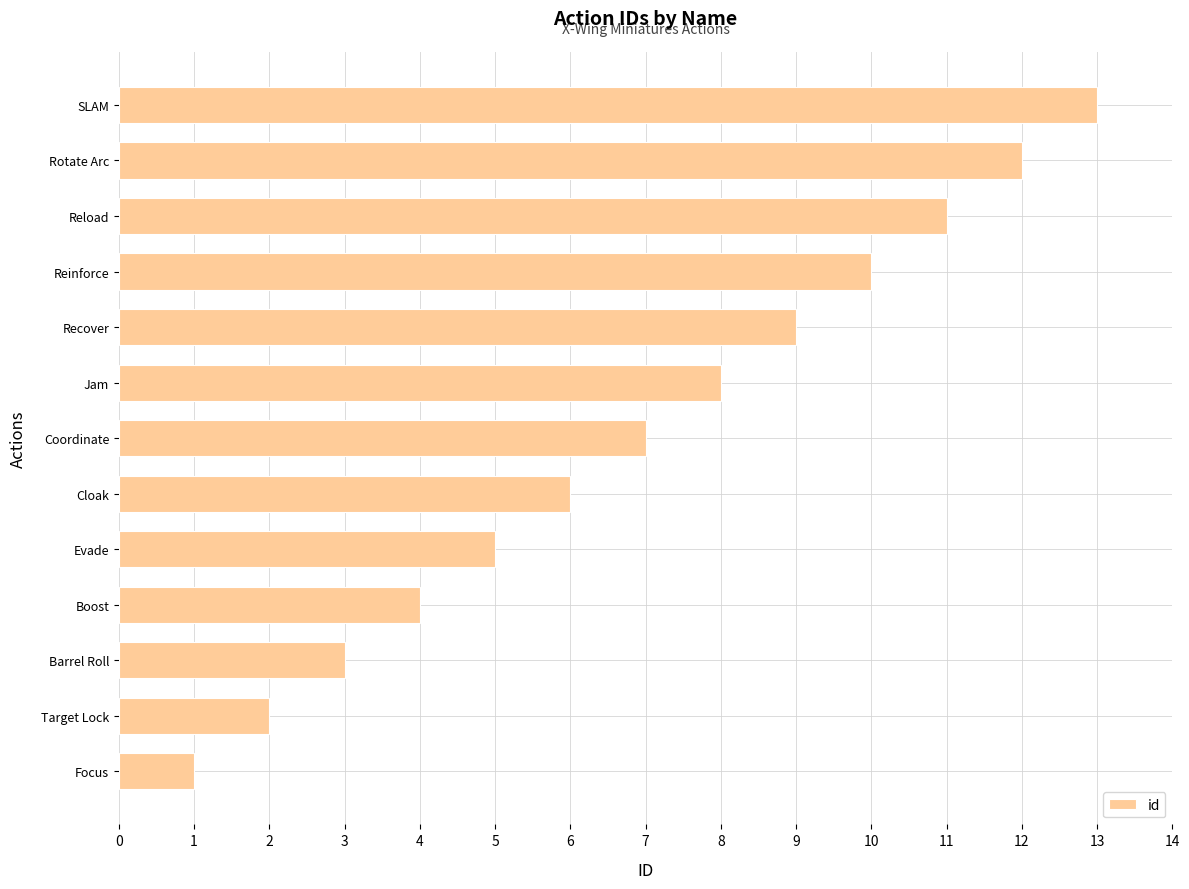

List the labels in order of value, smallest first.

Focus, Target Lock, Barrel Roll, Boost, Evade, Cloak, Coordinate, Jam, Recover, Reinforce, Reload, Rotate Arc, SLAM